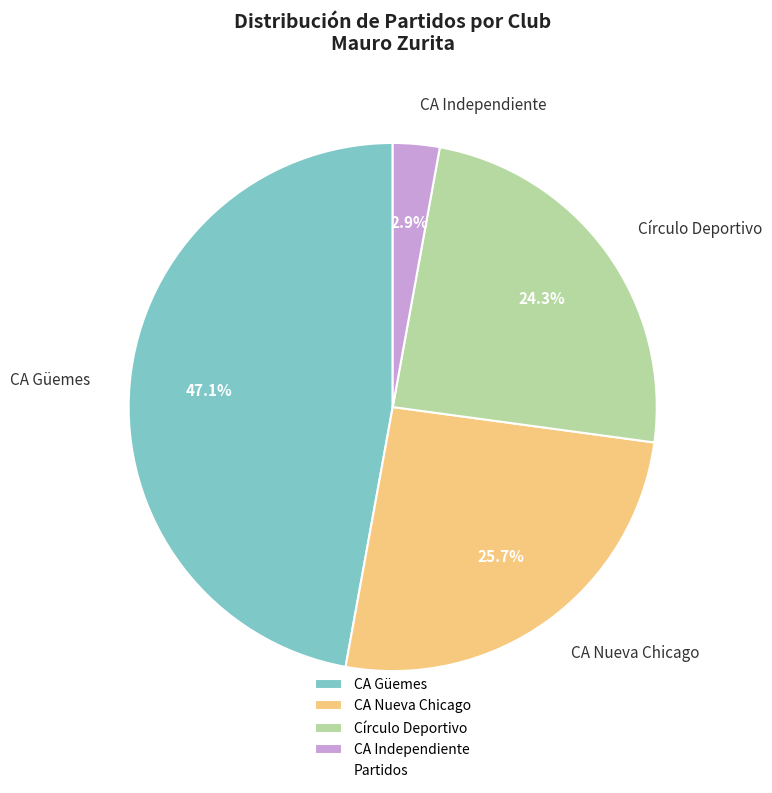

What is the ratio of the value at CA Independiente to the value at Círculo Deportivo?

0.1